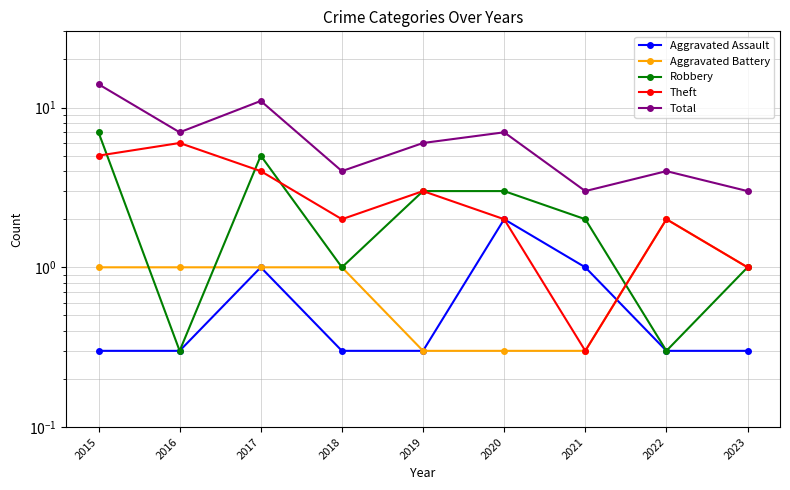

Is the value of Aggravated Assault at 2019 greater than the value of Aggravated Battery at 2021?

No